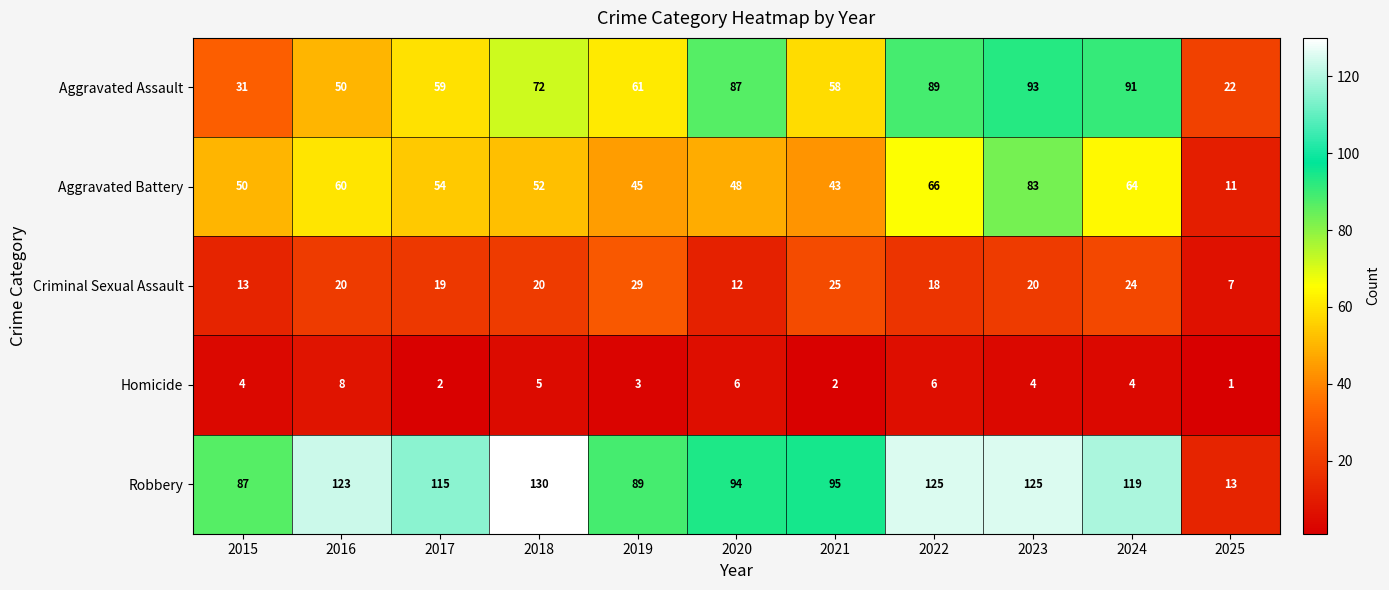

What is the greatest value displayed?

130